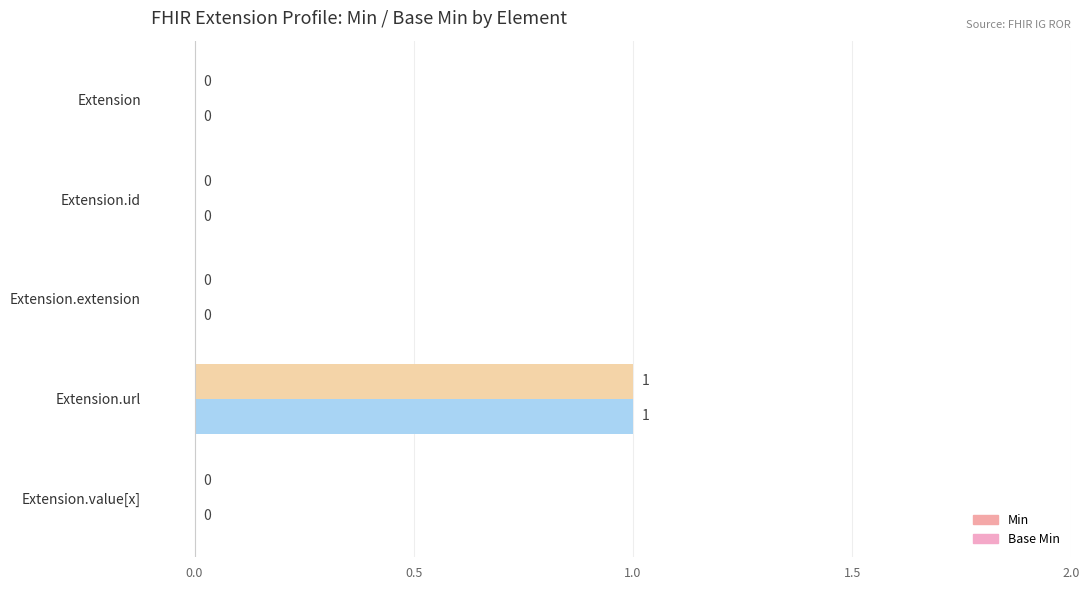

What is the label of the 3rd bar from the right?

Extension.extension